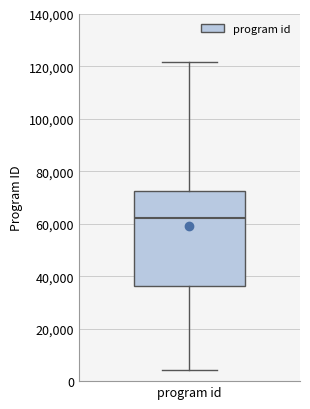

Transcribe this box plot: give where the median line is, the range the box spans, and where the two whiskers end, as read against the y-axis. The values are not printed on the chart, so give them approximately, as read against the axis.

median 62000, box 36000 to 72000, whiskers 4000 to 122000